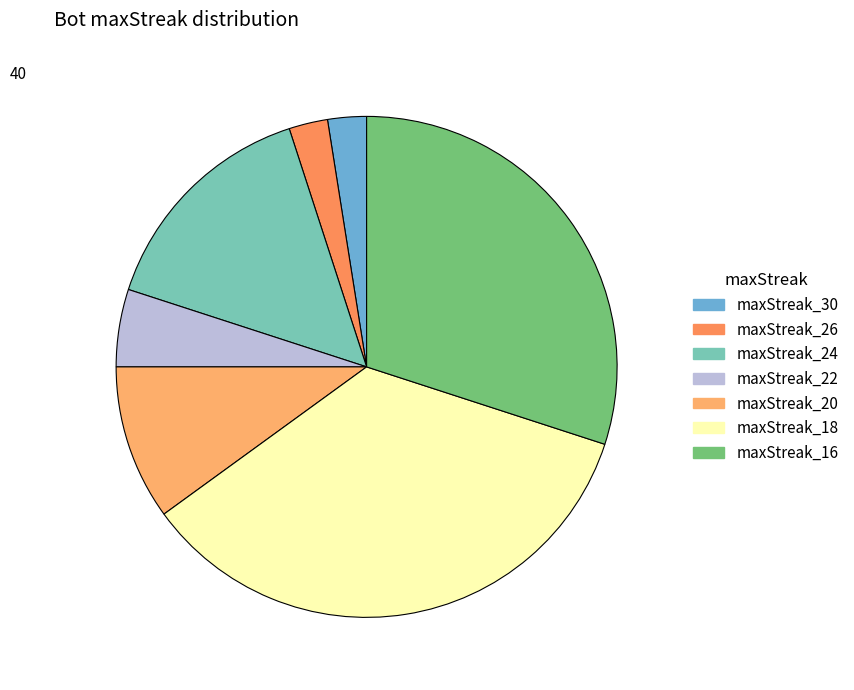

Is maxStreak_16 the majority of the pie?

No